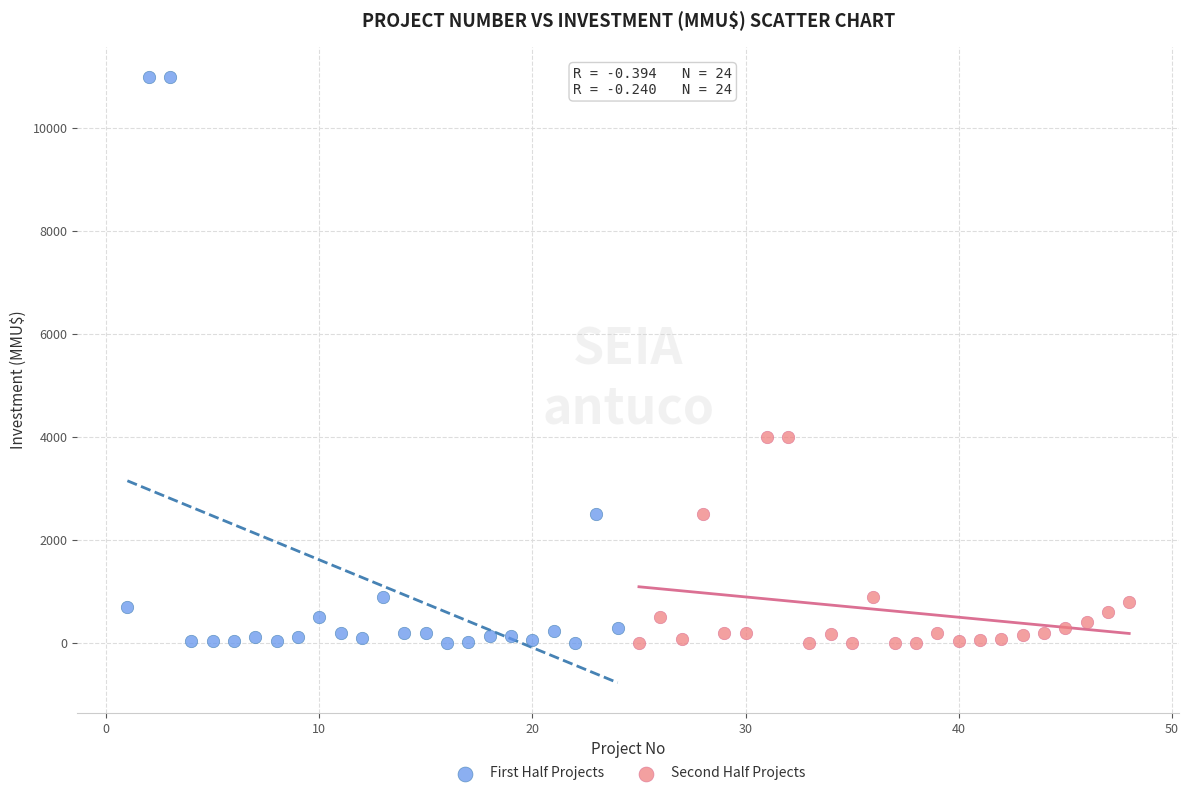

Which series reaches the maximum Y coordinate?

First Half Projects